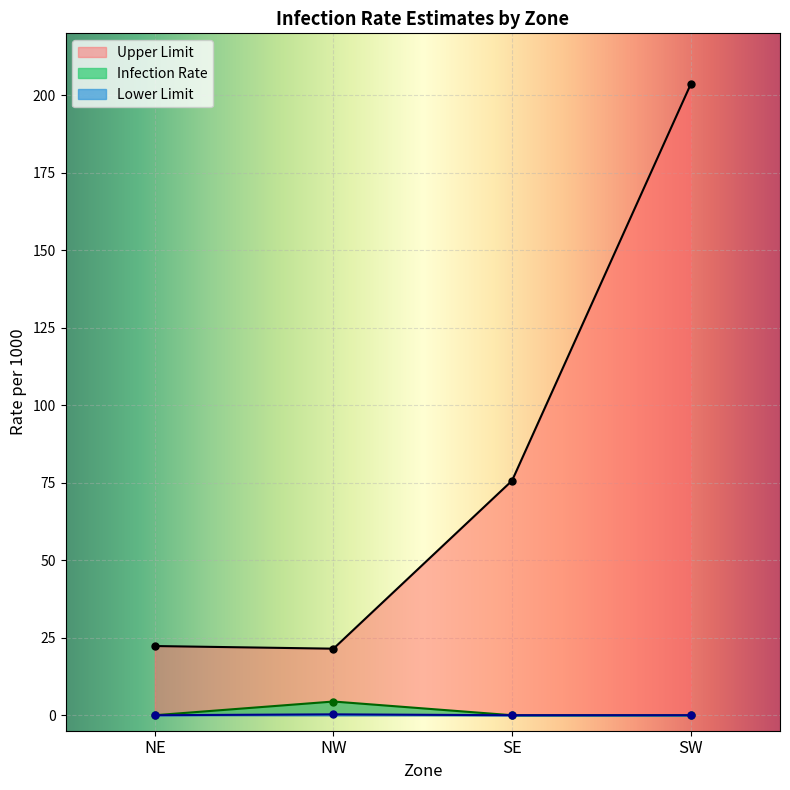

How many lines are shown in the chart?

3